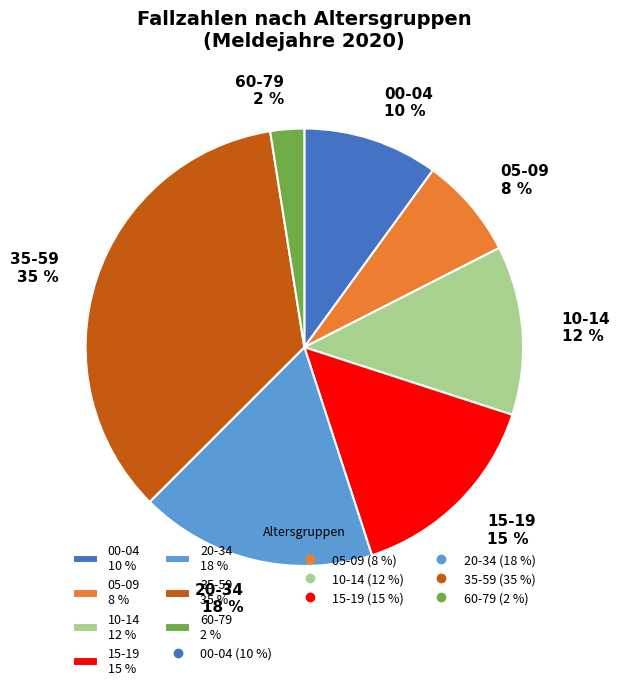

To the nearest percent, what is the average slice percentage?

14%